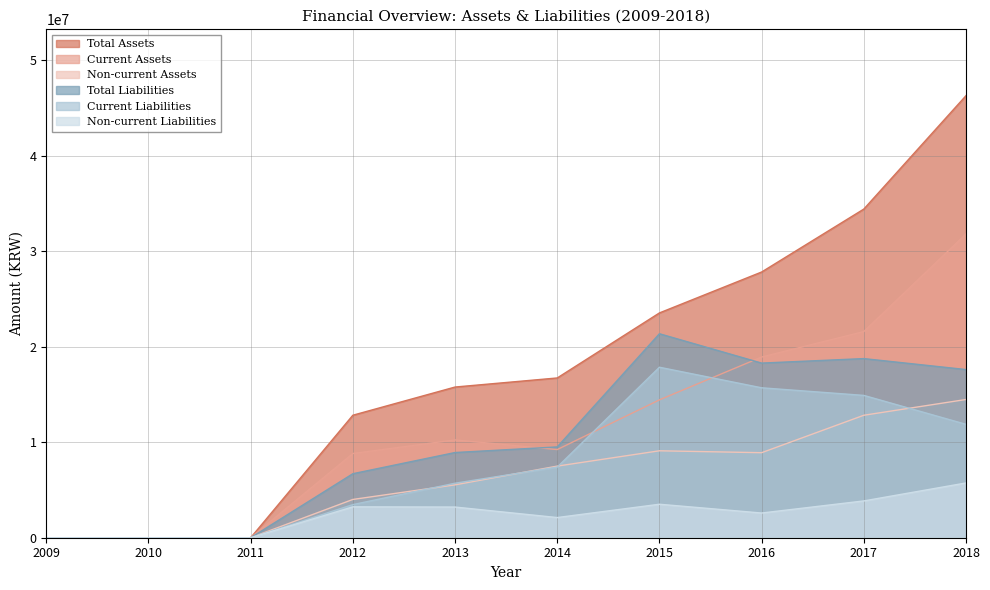

What is the difference between the second highest and second lowest values in the Current Assets series?

21587065